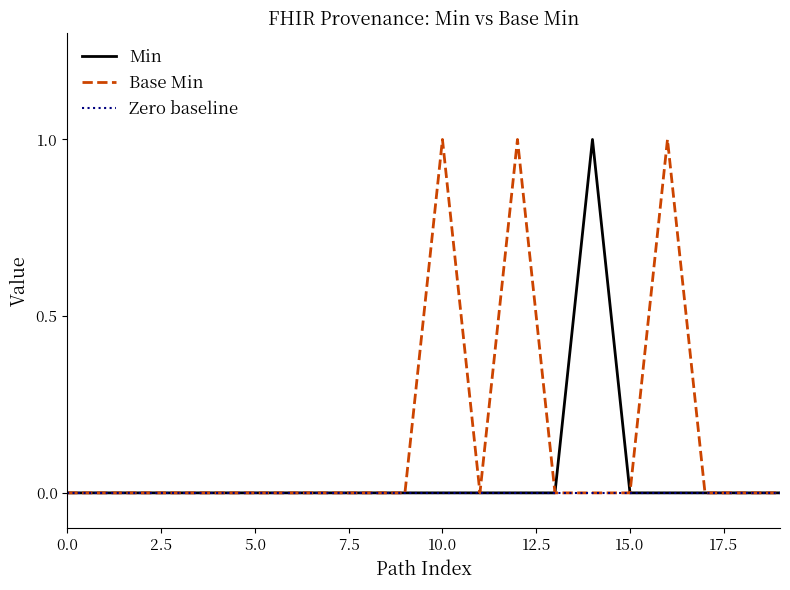

Reading left to right, extract all data points from this chart.

Min: 0	0	0	0	0	0	0	0	0	0	0	0	0	0	1	0	0	0	0	0
Base Min: 0	0	0	0	0	0	0	0	0	0	1	0	1	0	0	0	1	0	0	0
Zero baseline: 0	0	0	0	0	0	0	0	0	0	0	0	0	0	0	0	0	0	0	0